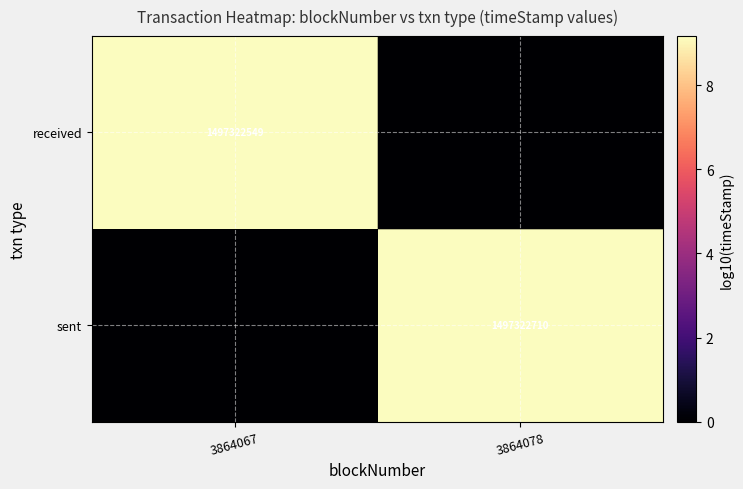

The value of sent at 3864078 is 1497322710. True or false?

True